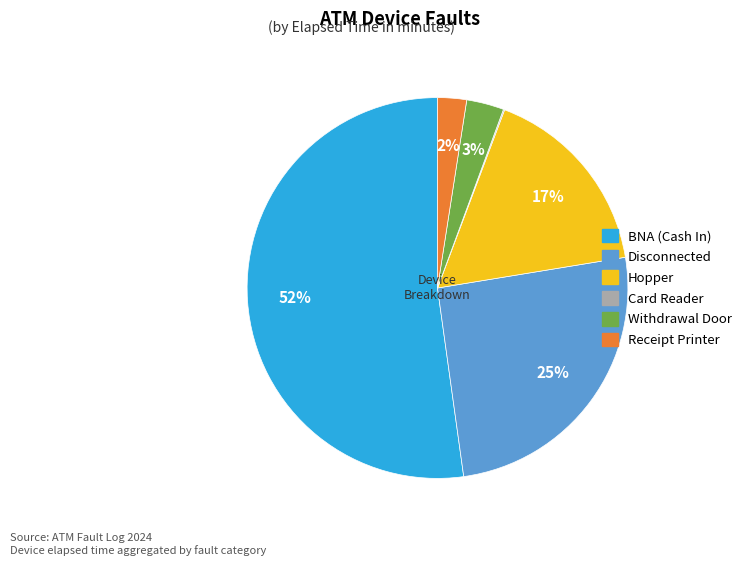

Which slice is the largest?

BNA (Cash In)